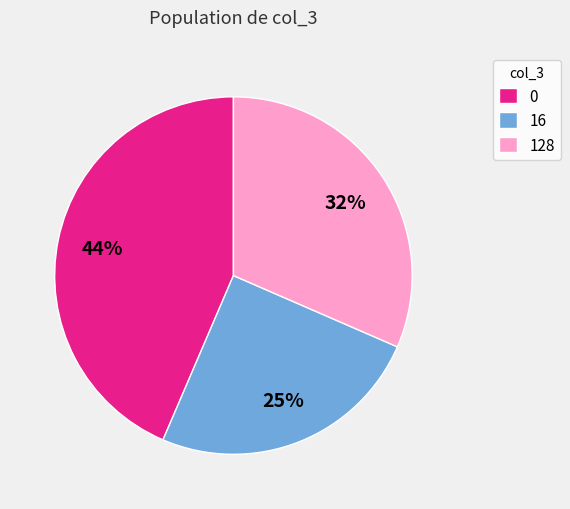

To the nearest percent, what is the average slice percentage?

33%